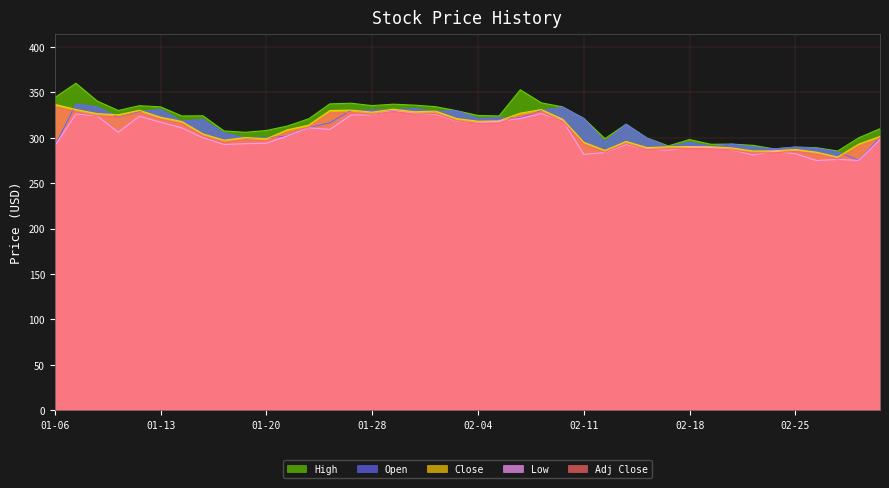

True or false: Open and Adj Close cross at least once.

True